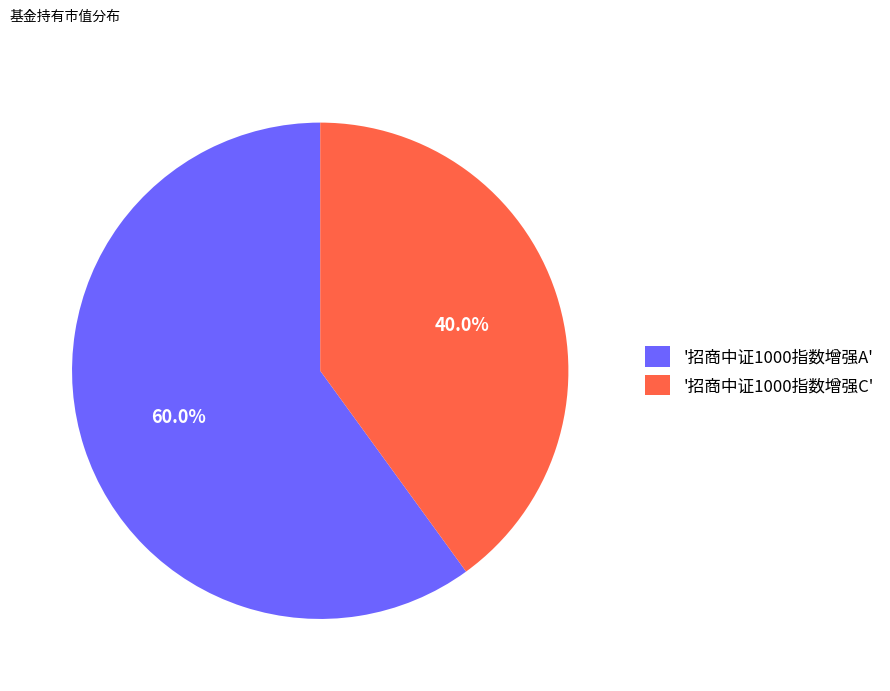

Which slice is the smallest?

'招商中证1000指数增强C'